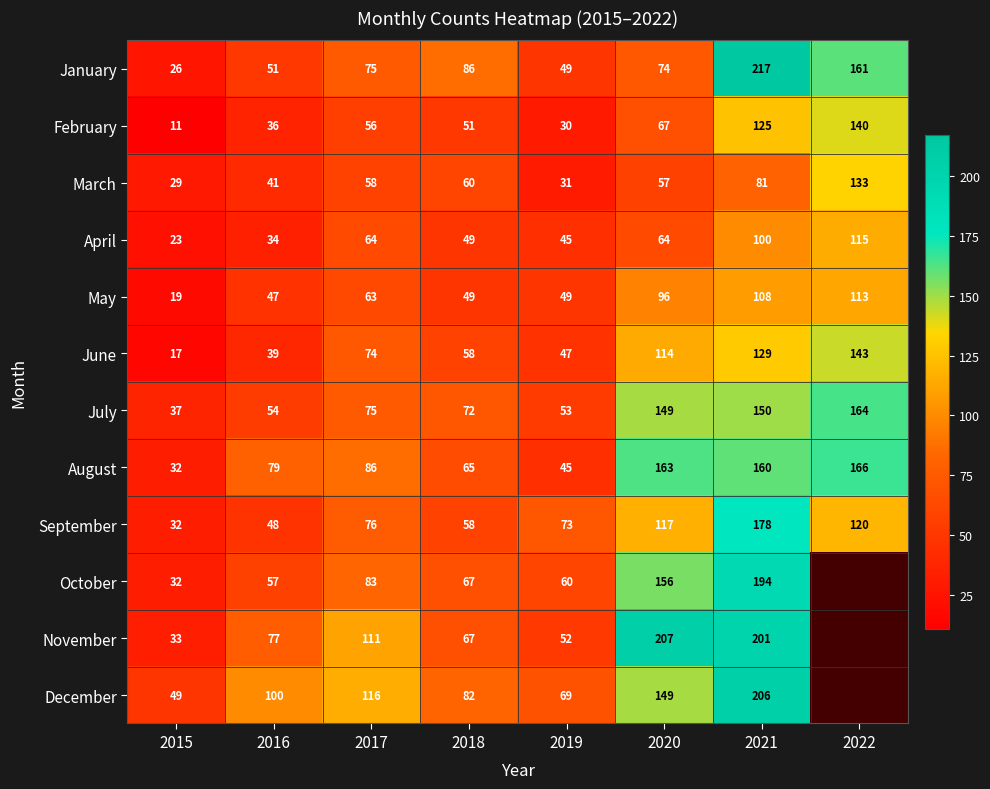

At which category is the sum across all series the highest?

2021